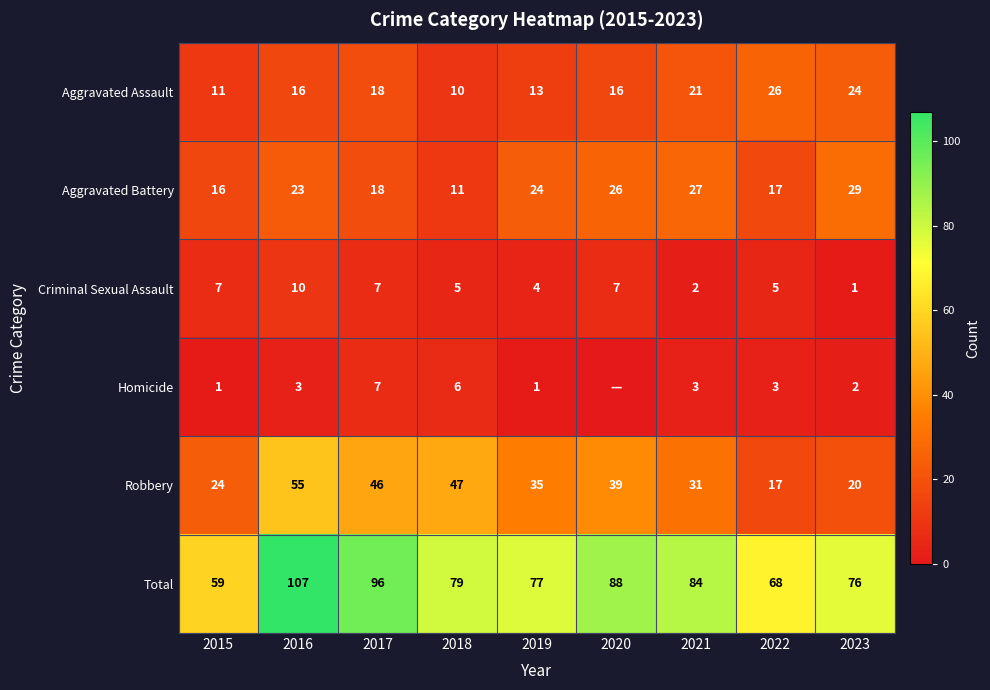

Which label corresponds to the largest value in the chart?

2016